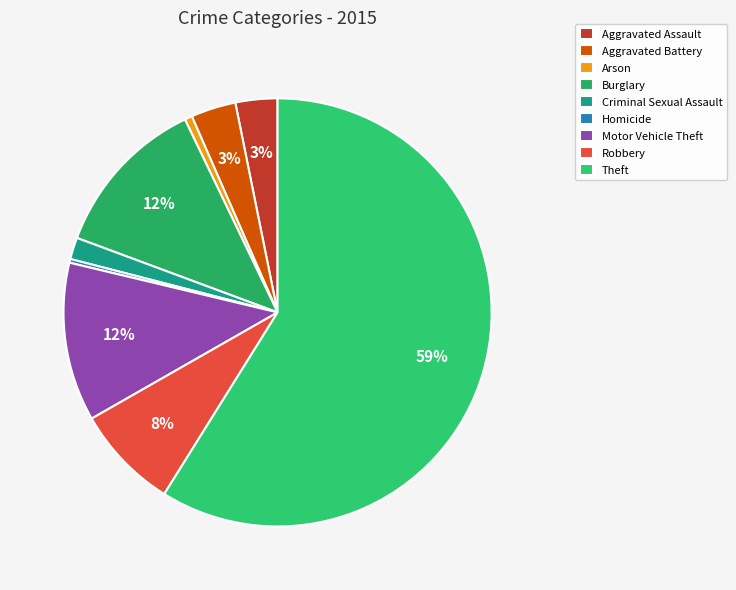

Does Aggravated Assault account for over 50% of the chart?

No